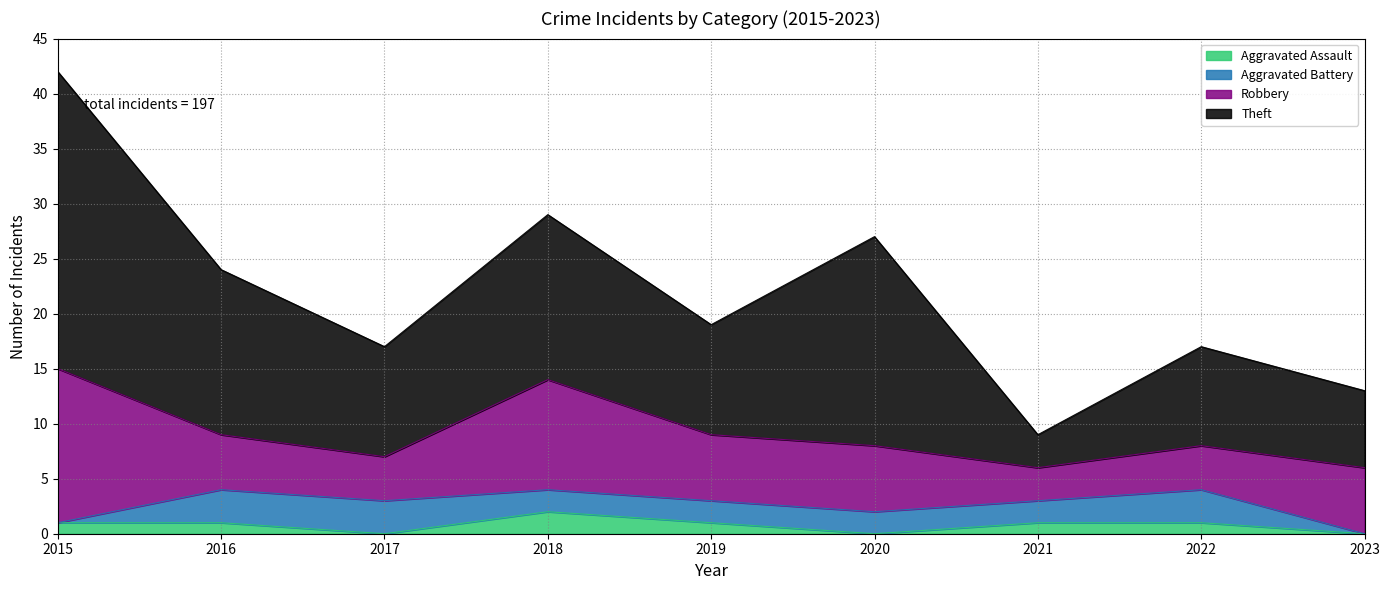

Which category has the lowest value across all series?

2017